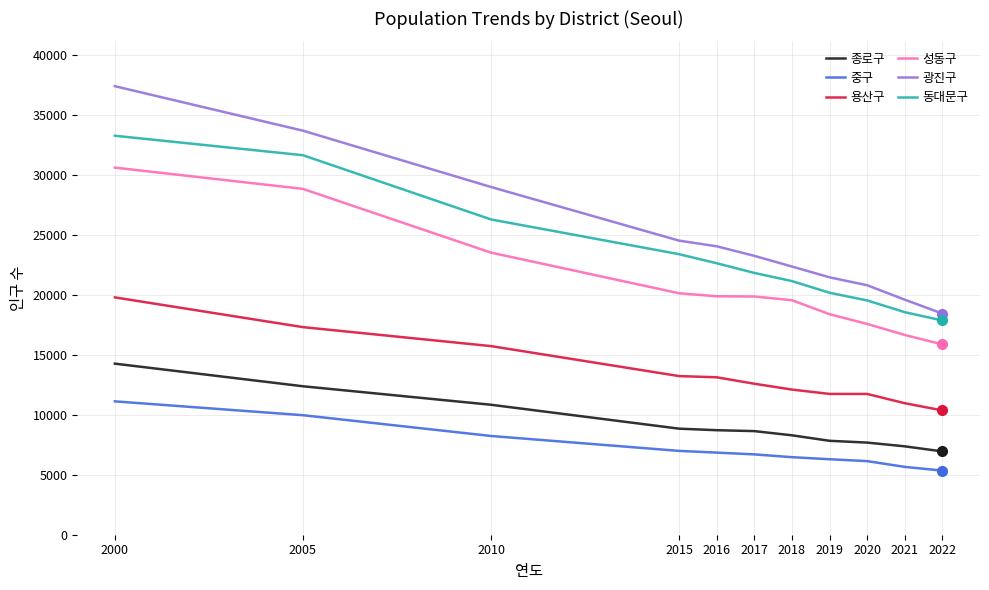

Is the value of 용산구 at 2018 greater than the value of 동대문구 at 2022?

No